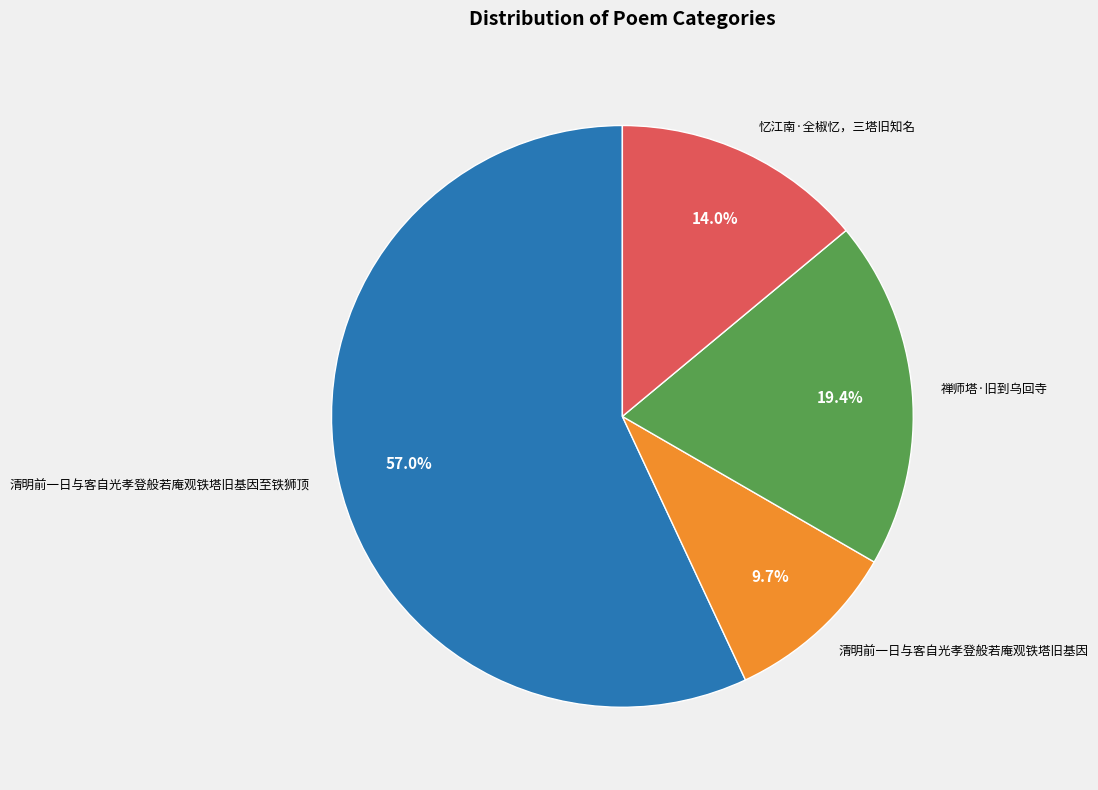

True or false: 忆江南·全椒忆，三塔旧知名 accounts for 4% of the total.

False